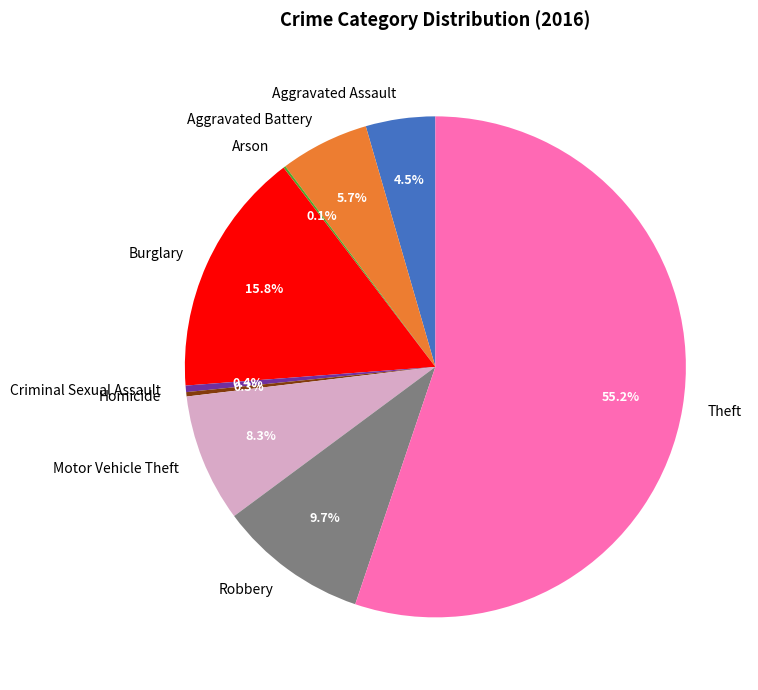

Approximately how many times larger is the value at Burglary compared to Theft?

0.3